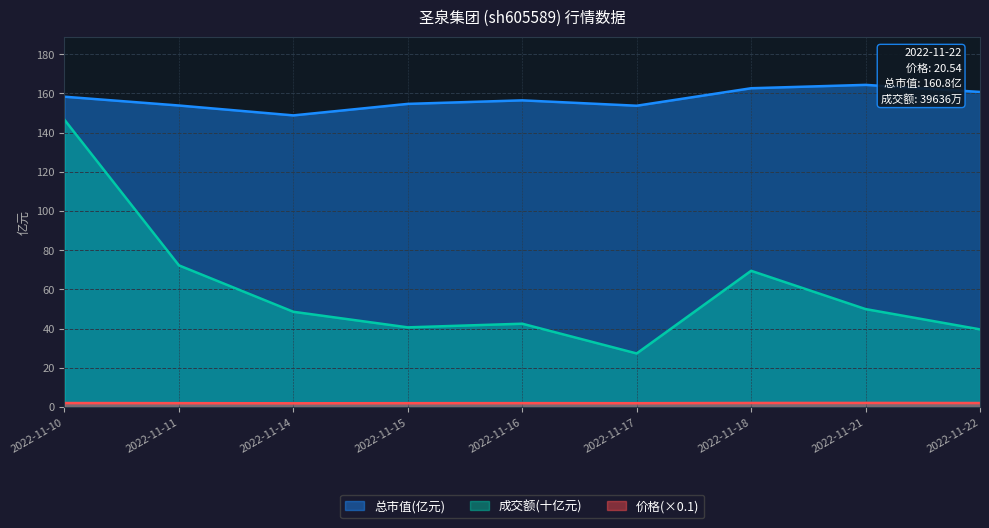

What is the difference between the highest and lowest values at 2022-11-18?

160.6